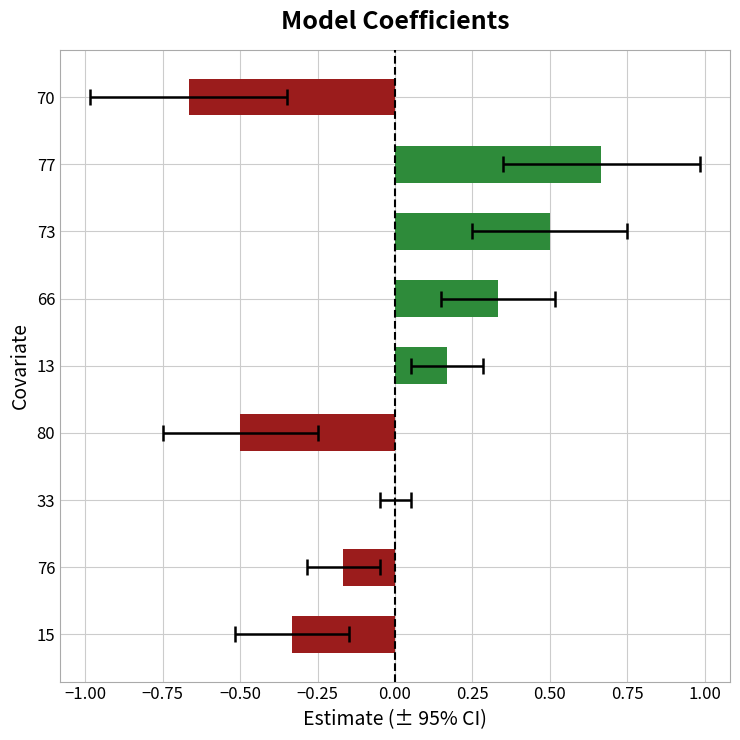

What is the smallest value displayed?

-0.7